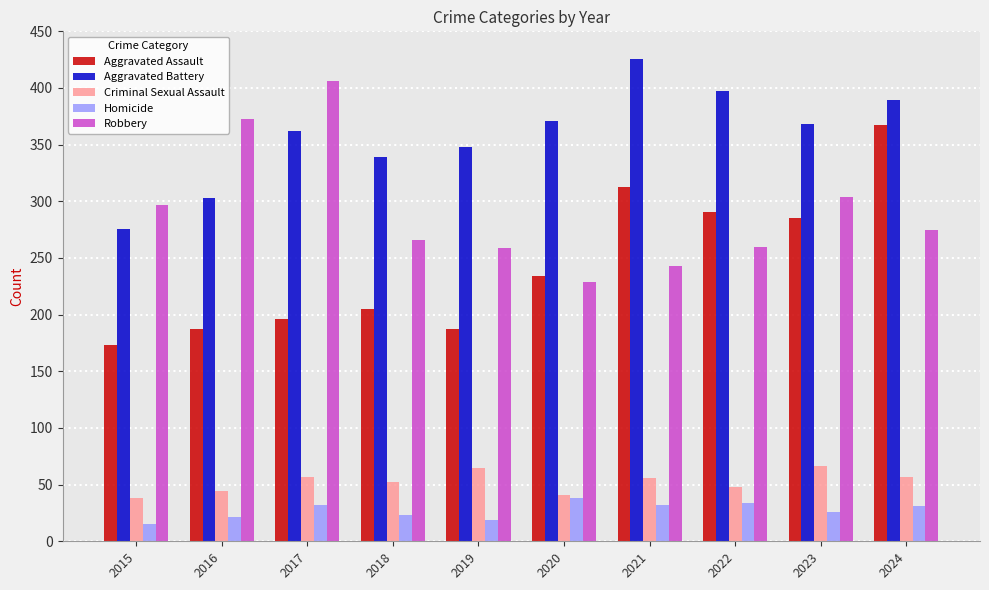

List the series in order of their peak value, lowest first.

Homicide, Criminal Sexual Assault, Aggravated Assault, Robbery, Aggravated Battery